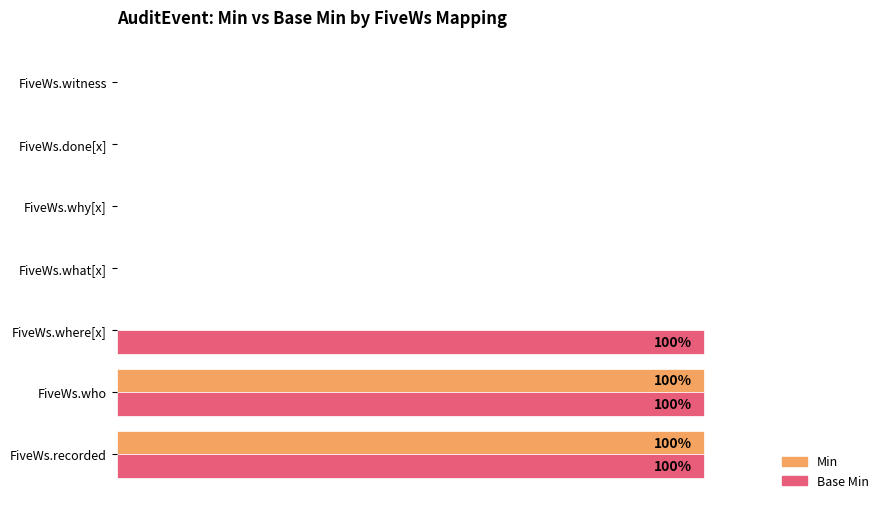

Rank the series by their average value, from highest to lowest.

Base Min, Min